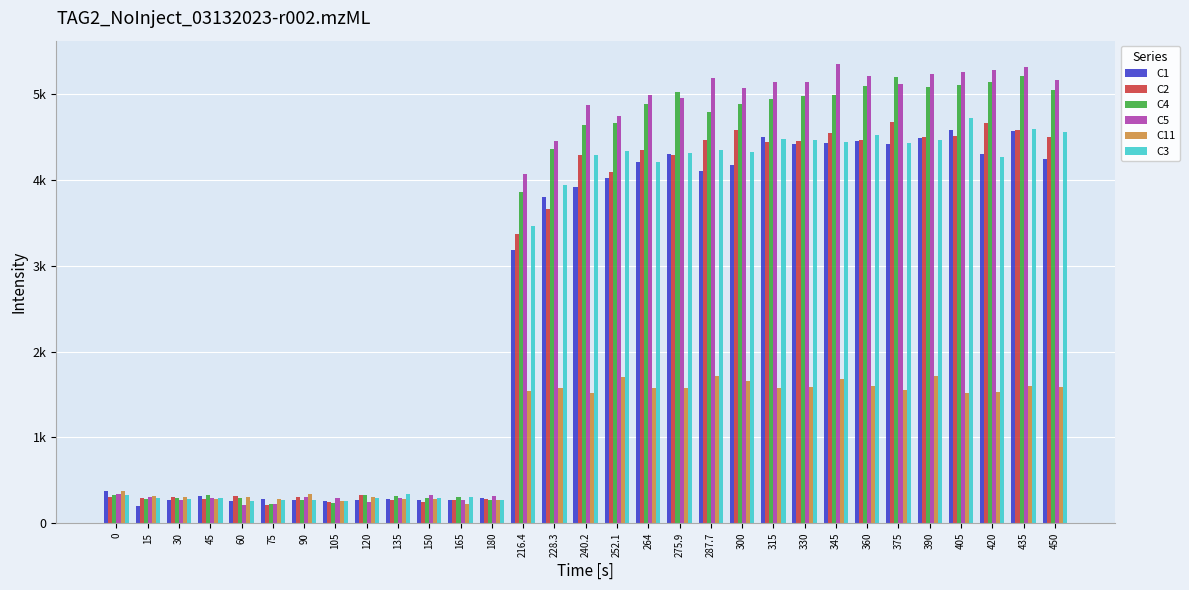

List the labels in order of C3 value, largest first.

405, 435, 450, 360, 315, 390, 330, 345, 375, 287.7, 252.1, 300, 275.9, 240.2, 420, 264, 228.3, 216.4, 135, 0, 165, 120, 15, 150, 45, 30, 75, 180, 90, 60, 105